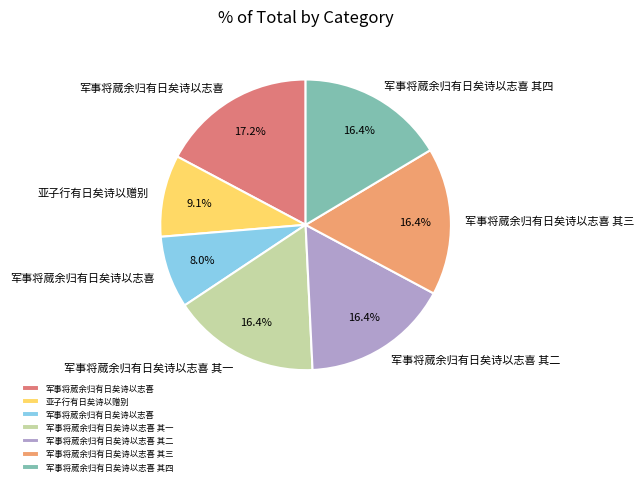

Is there a majority slice in this chart?

No